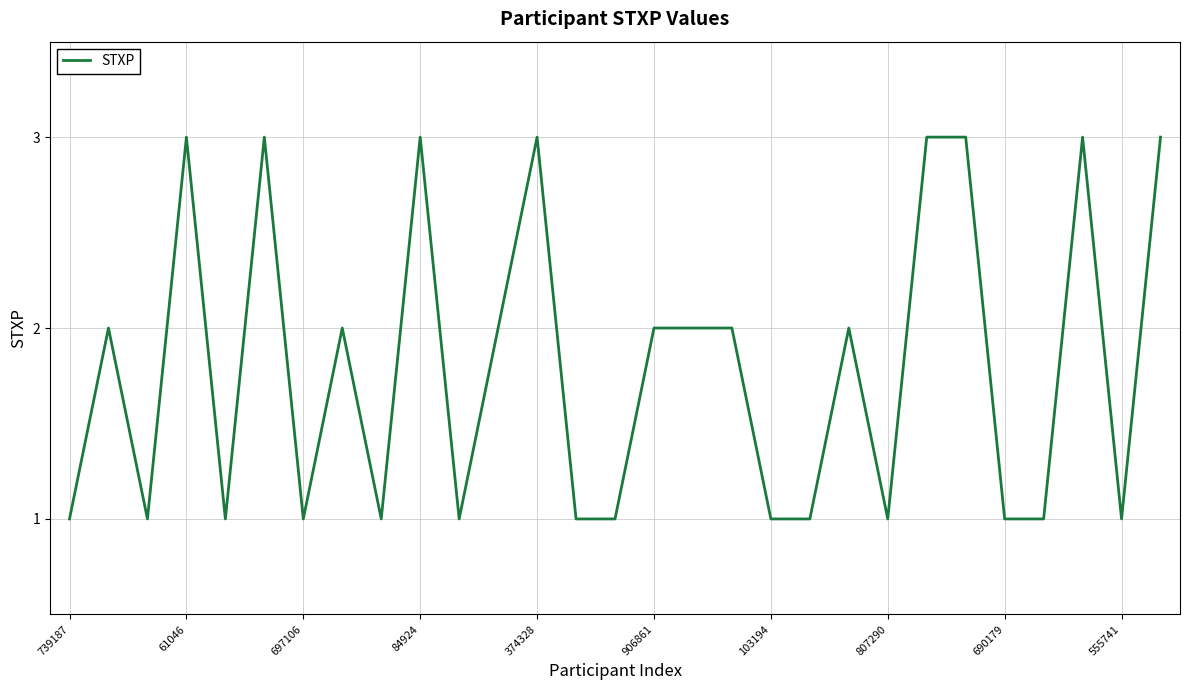

What is the maximum value shown in the chart?

3